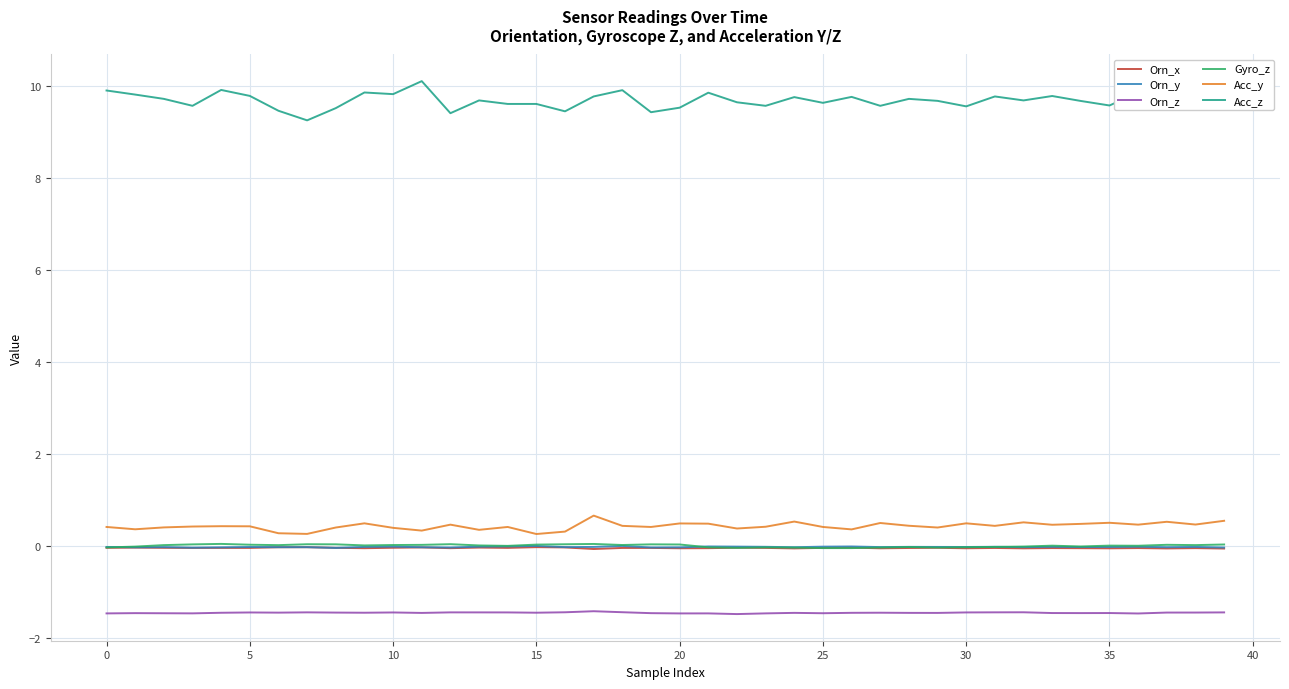

Which series has the largest total across all categories?

Acc_z